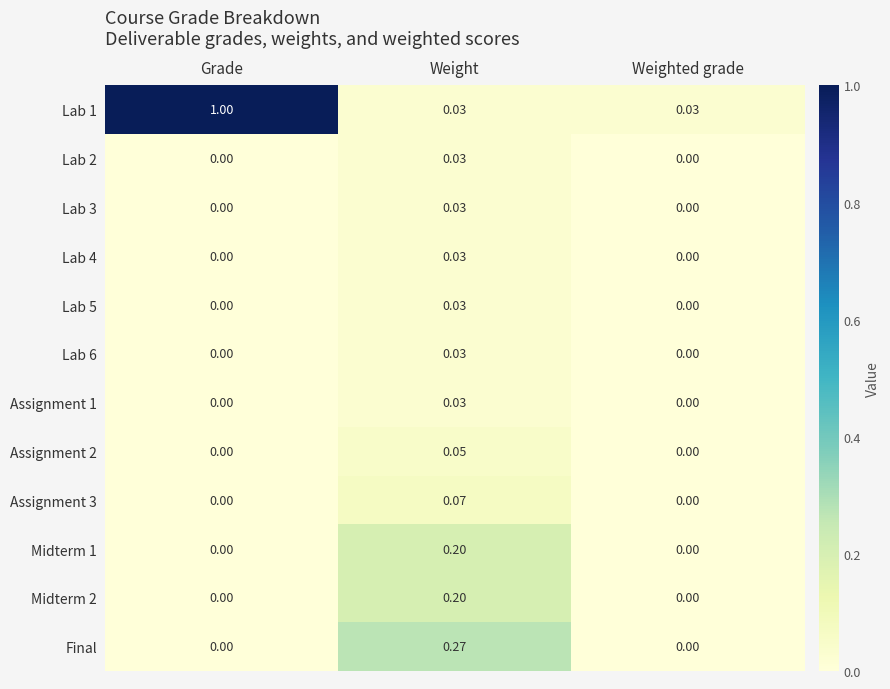

Which category has the highest value across all series?

Grade